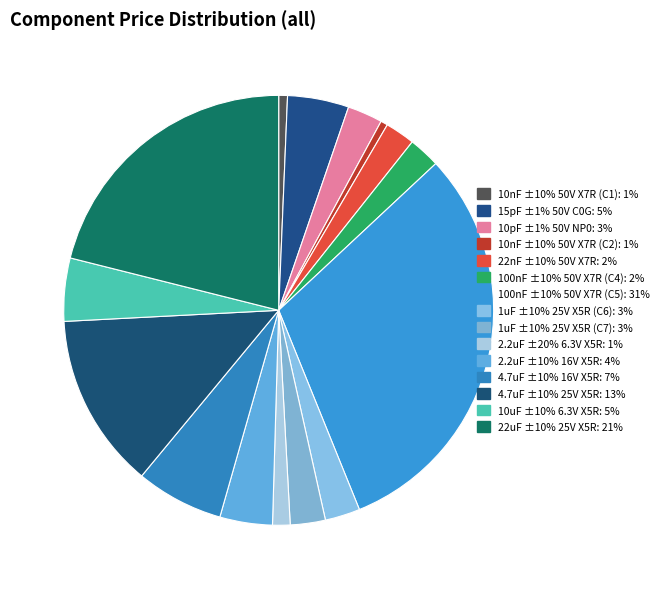

How many segments does this pie chart have?

15